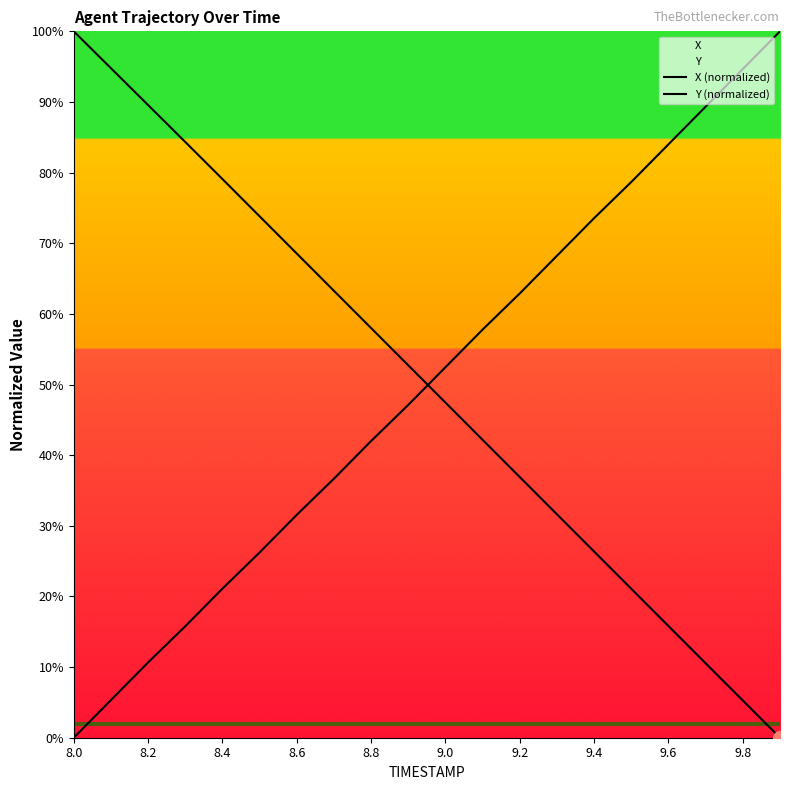

List the series in order of their peak value, lowest first.

X (normalized), Y (normalized)